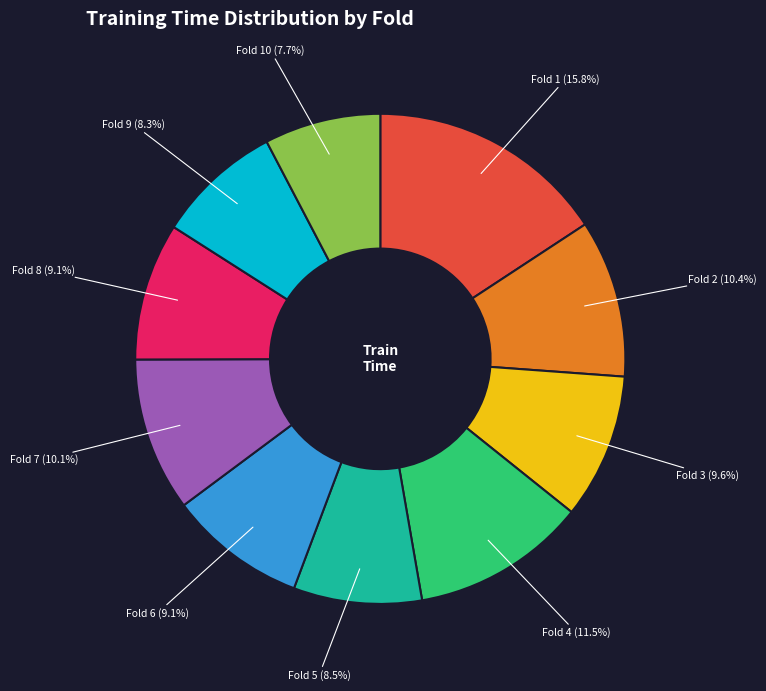

Is there any slice that represents more than half of the pie?

No